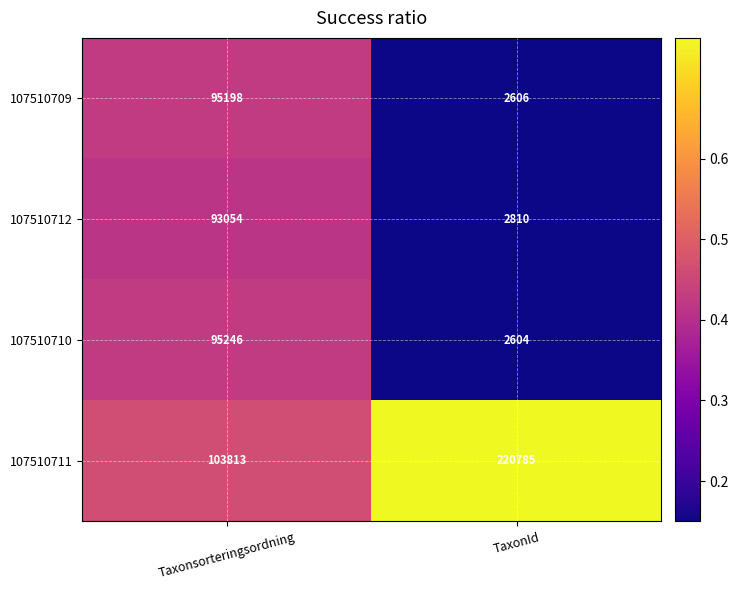

At which category does the chart reach its minimum across all series?

TaxonId